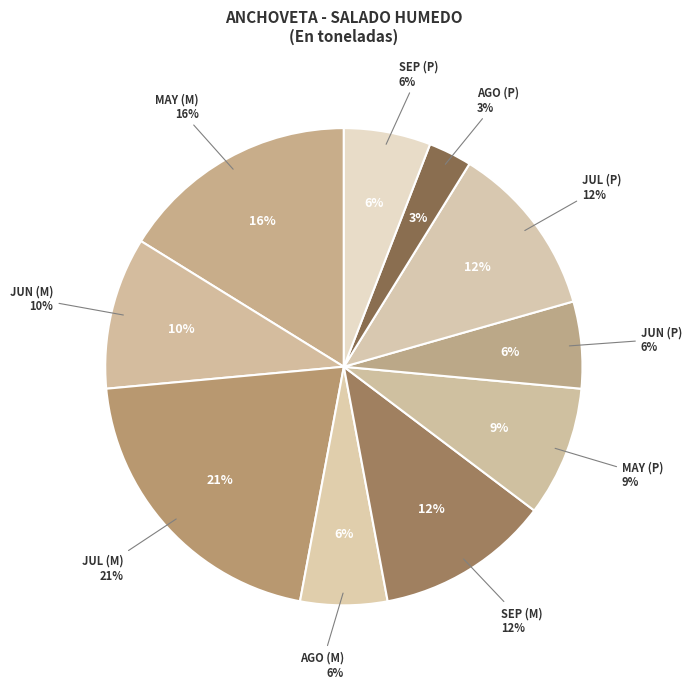

Between SEP (P) and MAY (M), which is larger?

MAY (M)